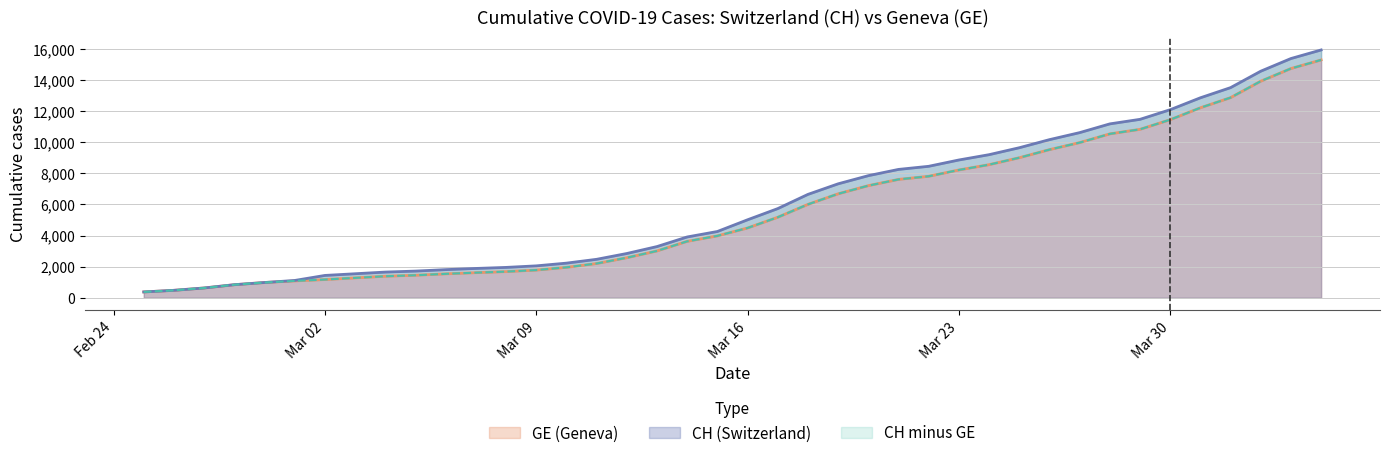

True or false: CH and GE intersect in this chart.

False